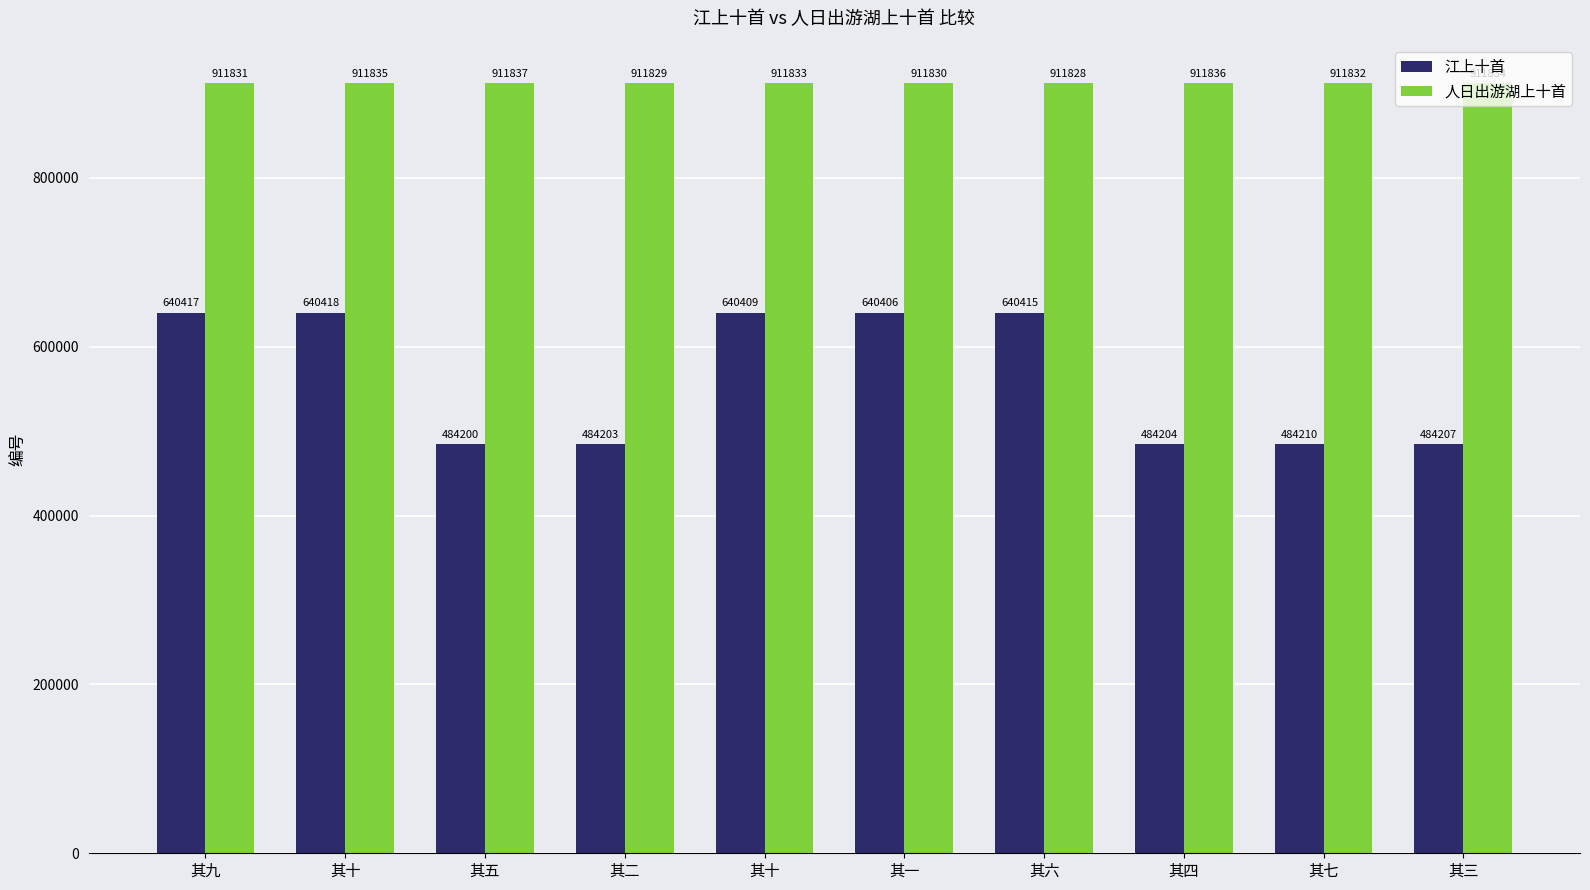

Count the 人日出游湖上十首 values in the range 911830 to 911835.

6